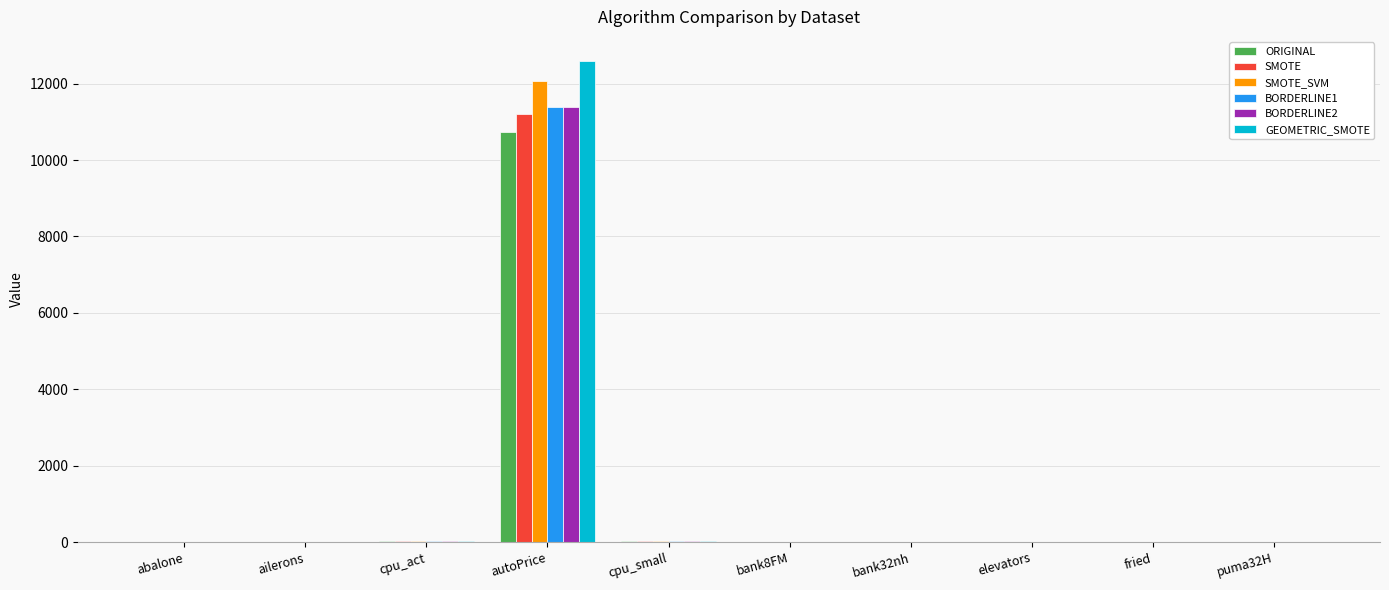

What is the difference between the SMOTE values at elevators and autoPrice?

11206.8